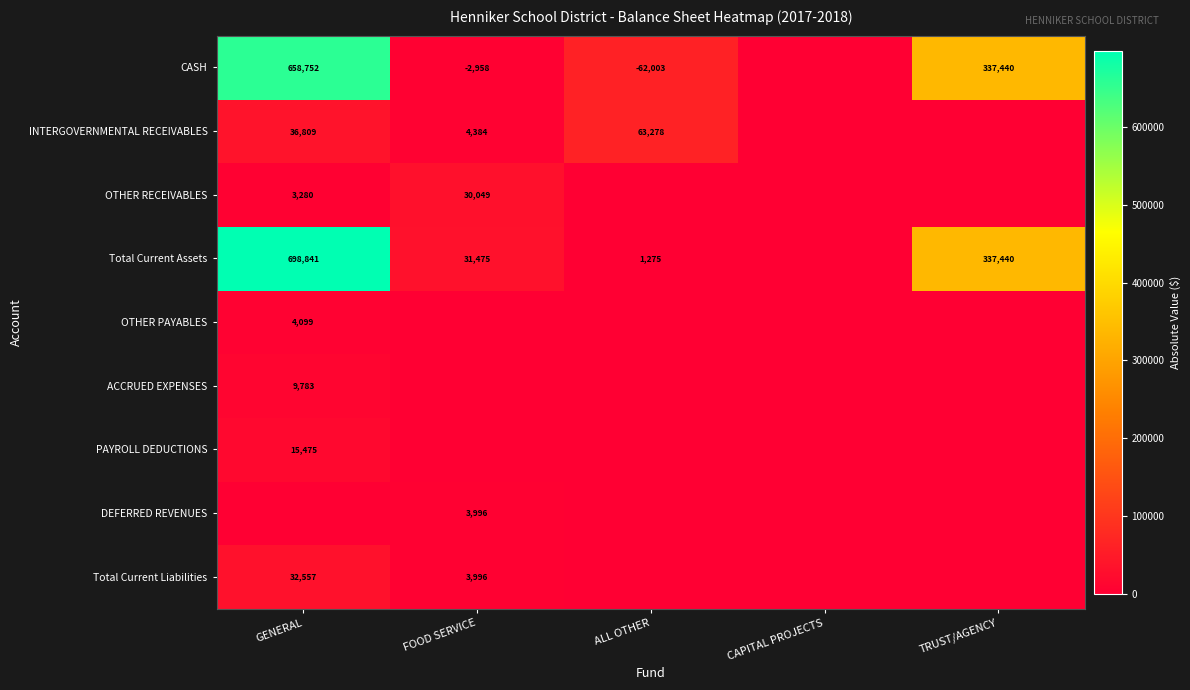

The INTERGOVERNMENTAL RECEIVABLES series shows 2003 at FOOD SERVICE. True or false?

False